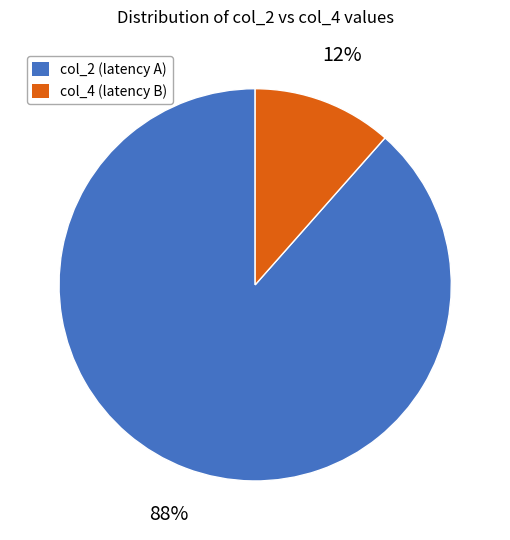

To the nearest percent, what is the average slice percentage?

50%